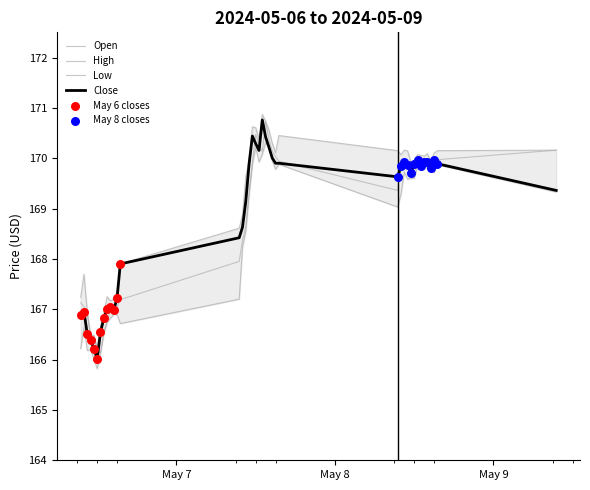

Which series has the largest total across all categories?

High